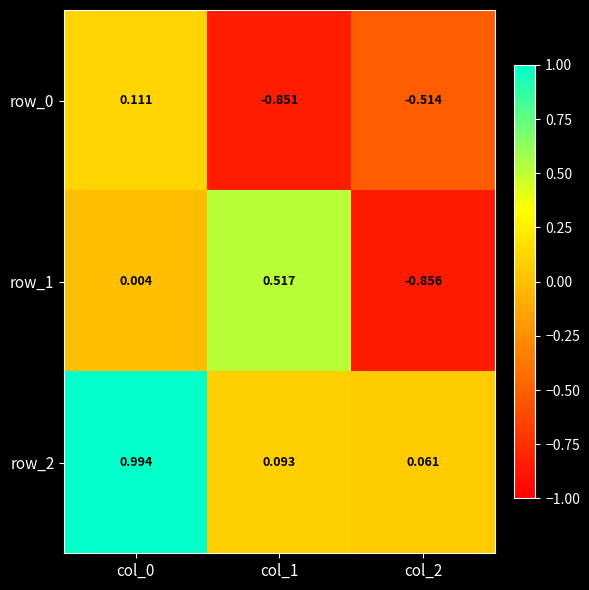

Is the value of row_1 at col_2 greater than the value of row_0 at col_0?

No